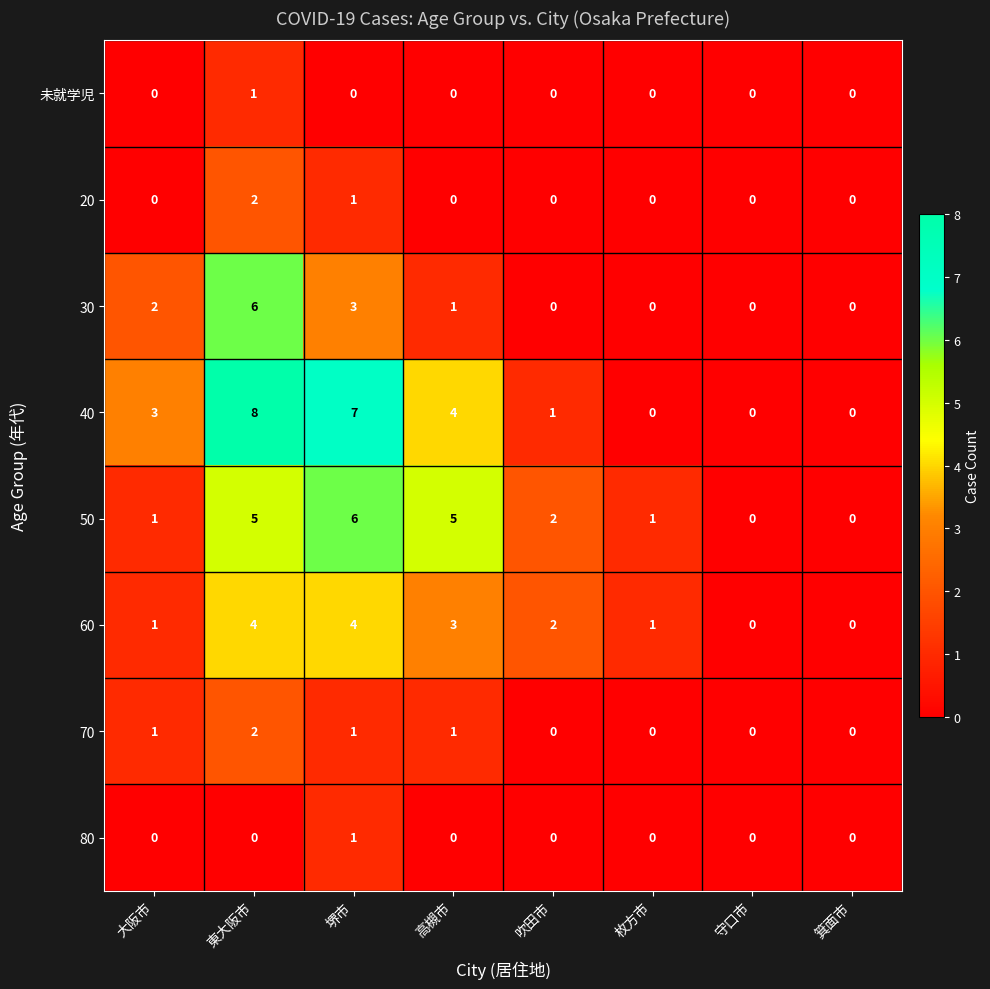

Which series has the largest range (max minus min)?

40